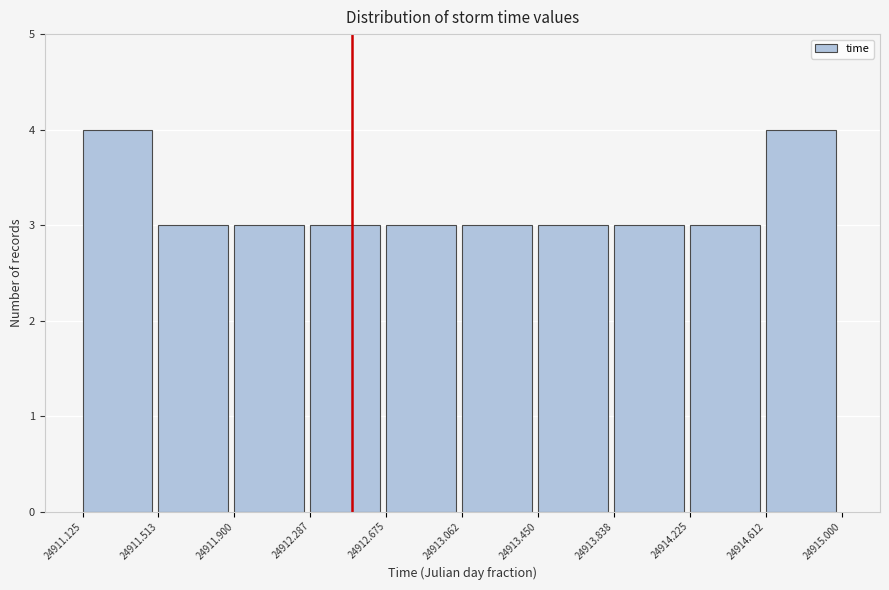

What is the height of the bar covering 24914.225 to 24914.612 on the x-axis? The values are not printed on the chart, so give them approximately, as read against the axis.

3